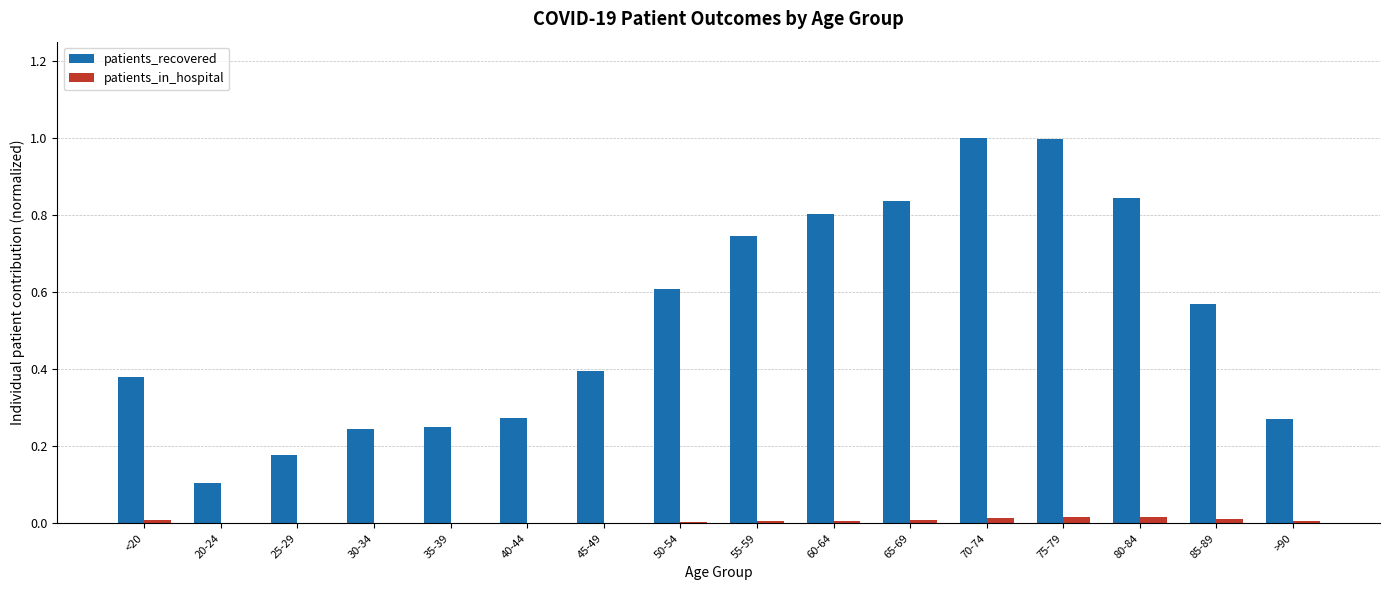

Is the value of patients_recovered at 50-54 greater than the value of patients_in_hospital at 50-54?

Yes